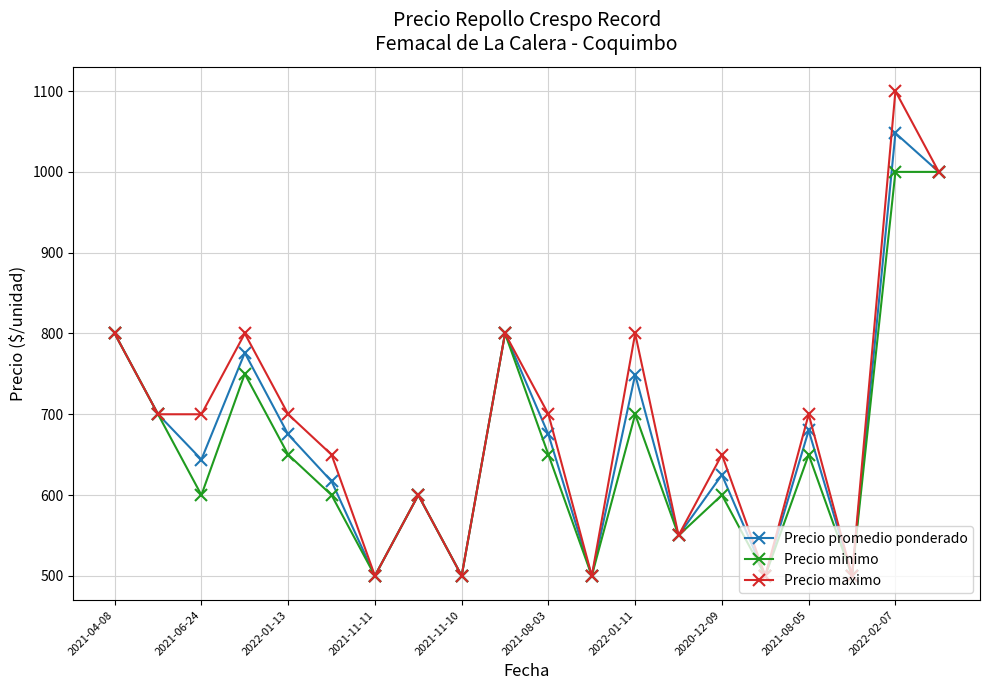

Reading left to right, extract all data points from this chart.

Precio promedio ponderado: 800	700	644	776	675	617	500	600	500	800	675	500	749	550	625	500	680	500	1048	1000
Precio minimo: 800	700	600	750	650	600	500	600	500	800	650	500	700	550	600	500	650	500	1000	1000
Precio maximo: 800	700	700	800	700	650	500	600	500	800	700	500	800	550	650	500	700	500	1100	1000